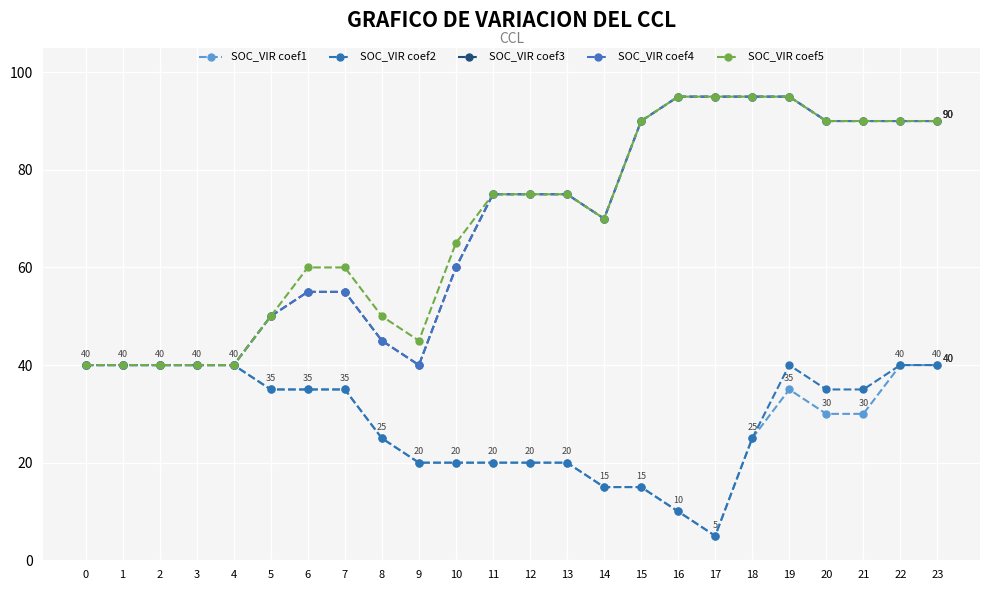

Does the chart have visible grid lines?

Yes